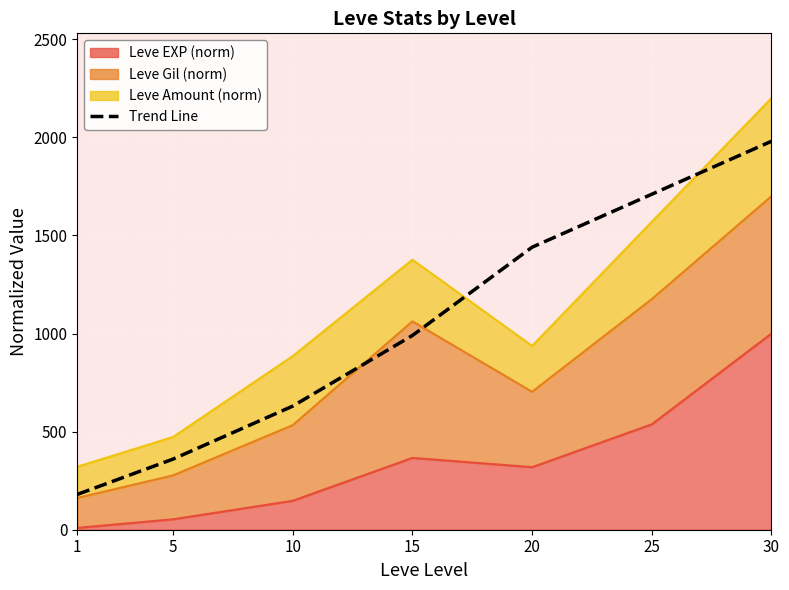

At which category does the chart reach its minimum across all series?

1